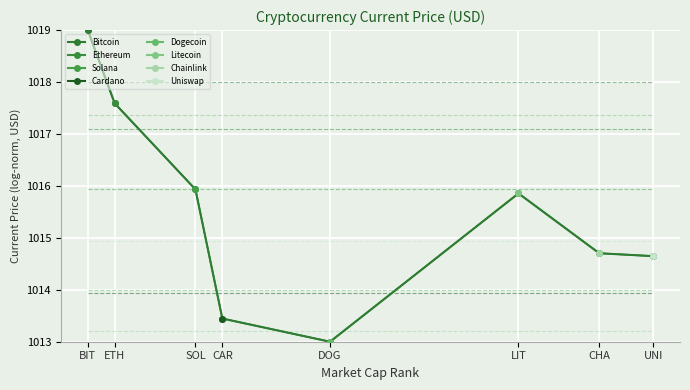

How many data points are above 1015?

4